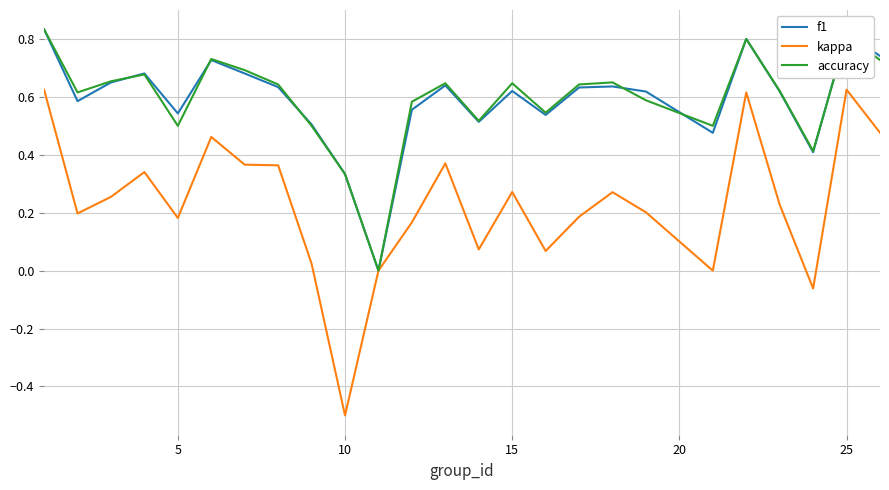

Which series has the largest range (max minus min)?

kappa